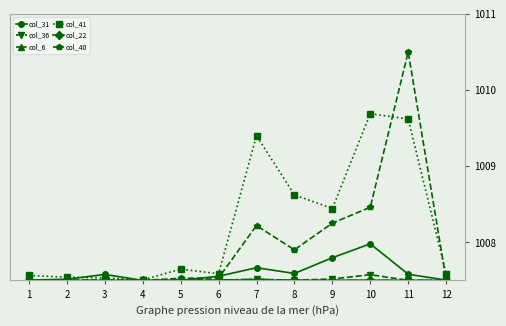

Which category has the highest value in the col_40 series?

11